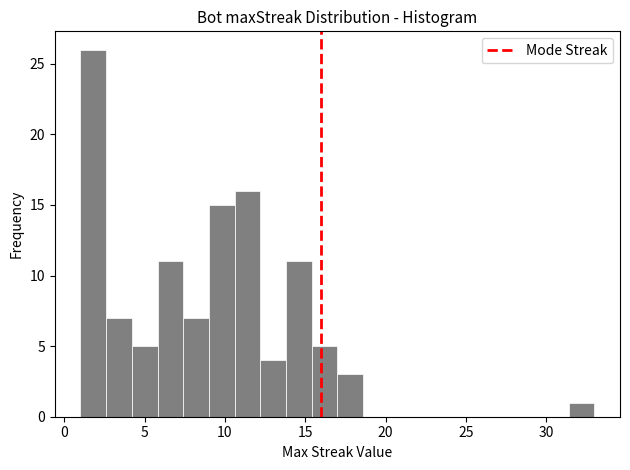

Read against the x-axis, roughly where is the centre of the tallest bar?

2.0